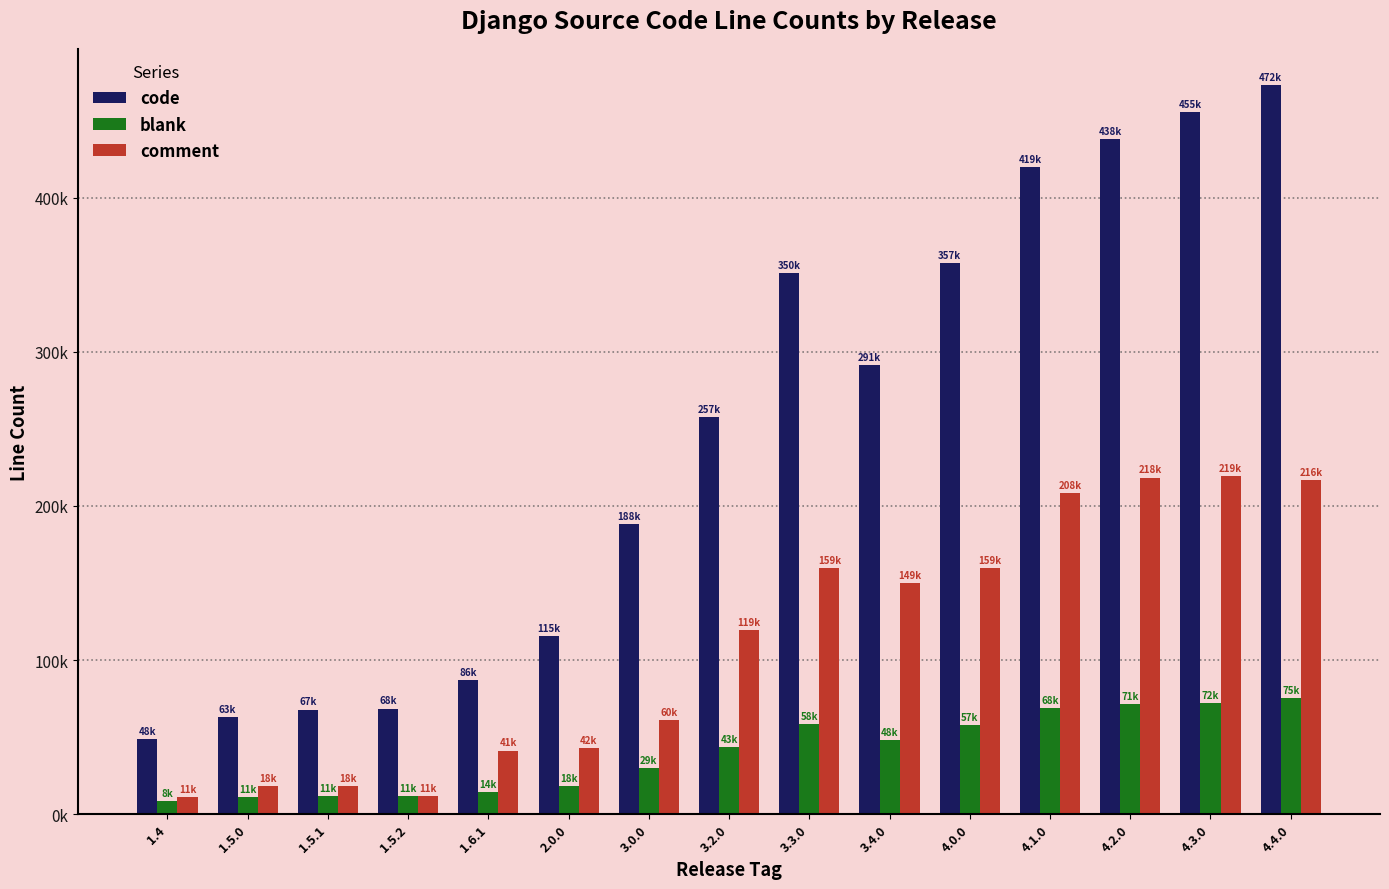

What are all the series names shown in the legend?

code, blank, comment